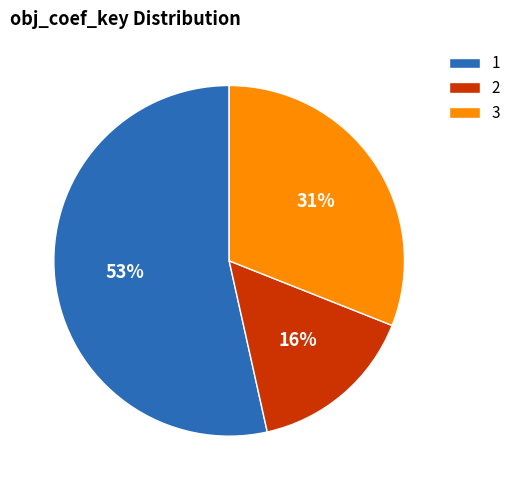

Which has a higher value, 3 or 2?

3